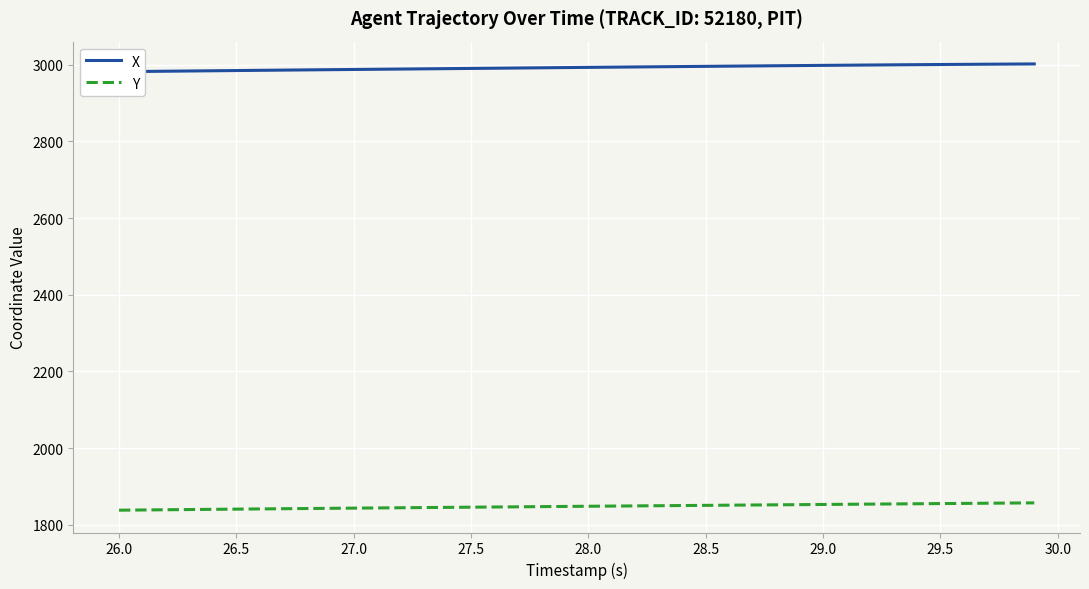

What is the highest value of the Y series?

1857.5